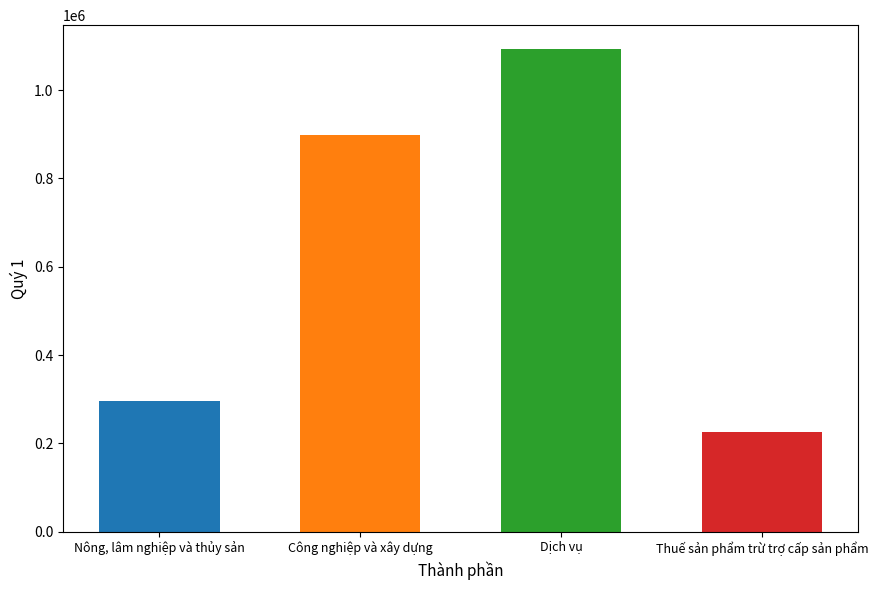

Are the bars grouped side by side (vs. stacked)?

No